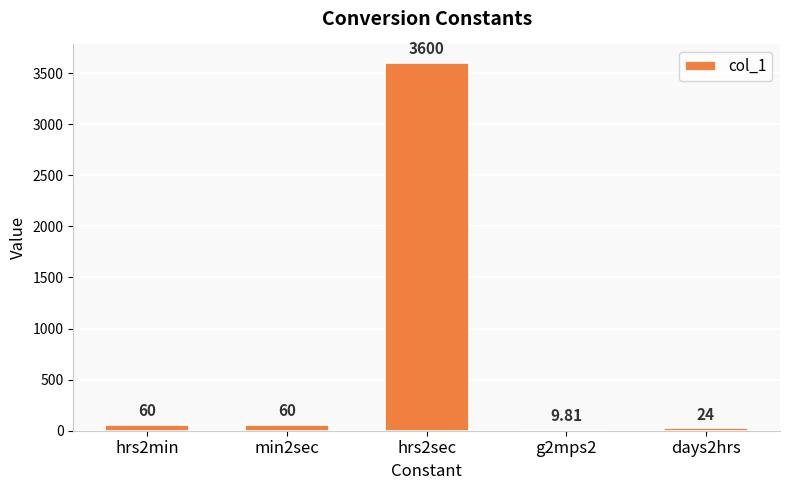

What is the sum of the values at hrs2min and min2sec?

120.0